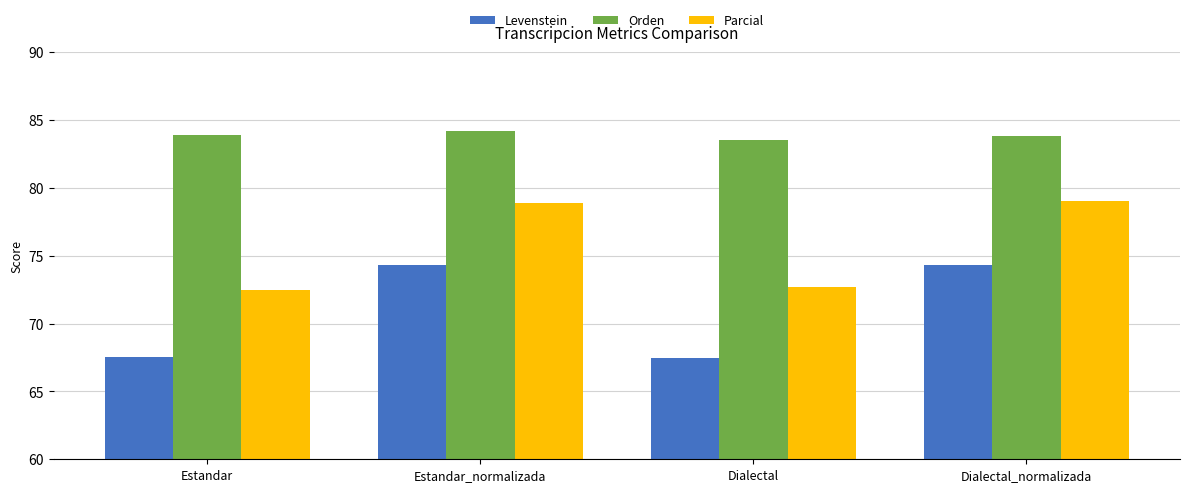

What is the difference between the maximum and minimum values in the Orden series?

0.6